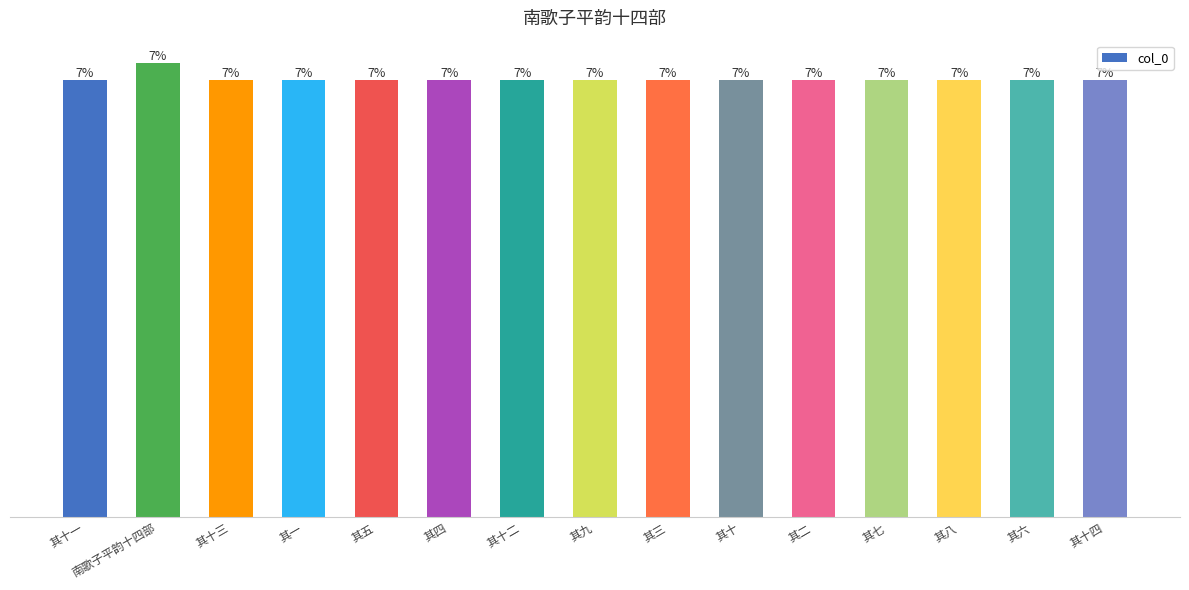

What is the value of the 10th bar from the left?

450591